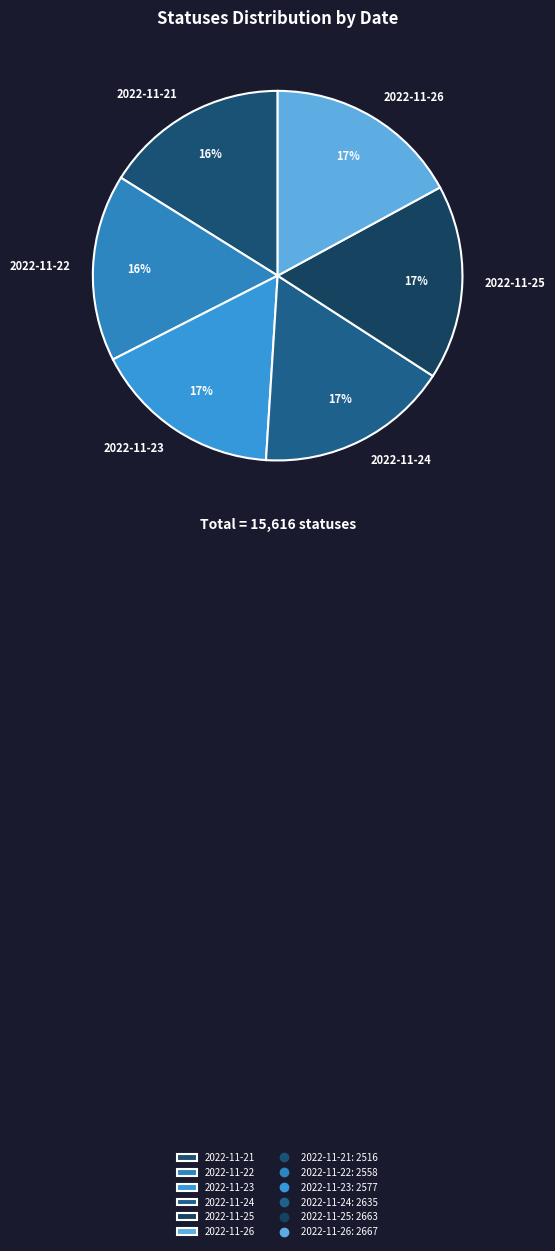

Does 2022-11-26 represent more than half of the total?

No